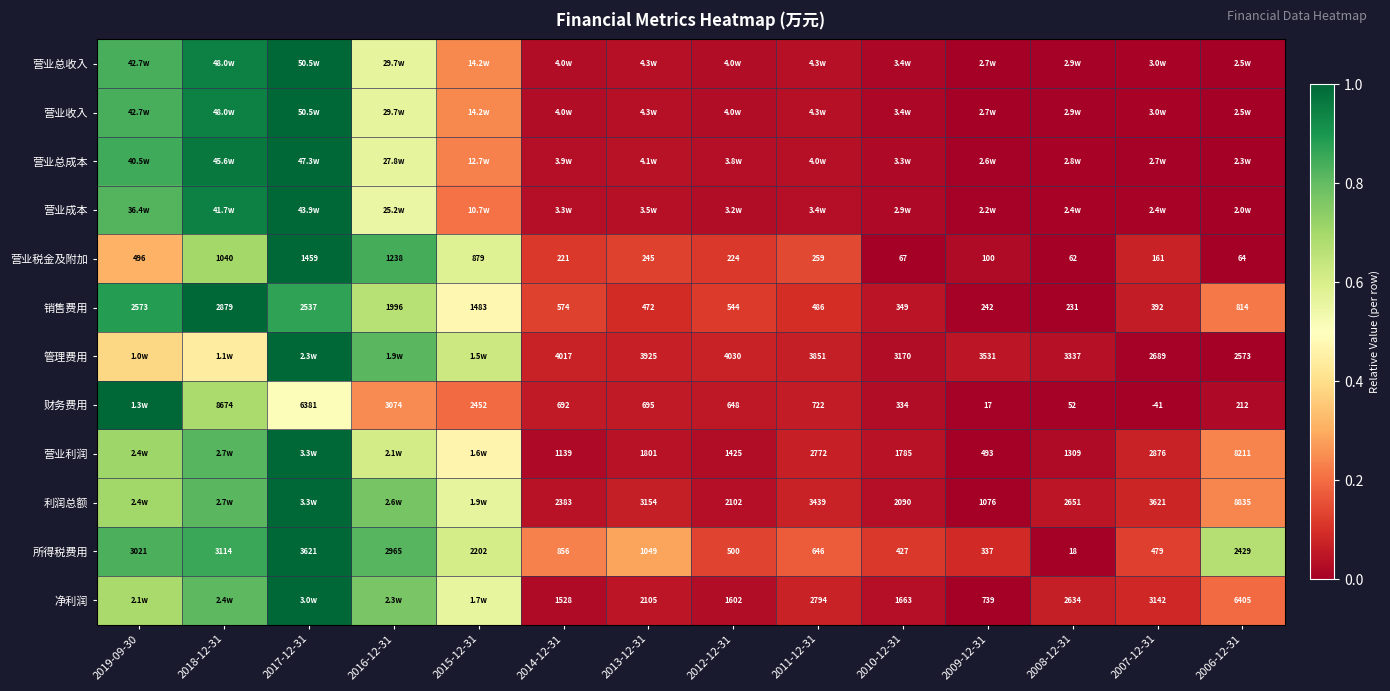

Is the value of 所得税费用 at 2009-12-31 greater than the value of 净利润 at 2008-12-31?

No